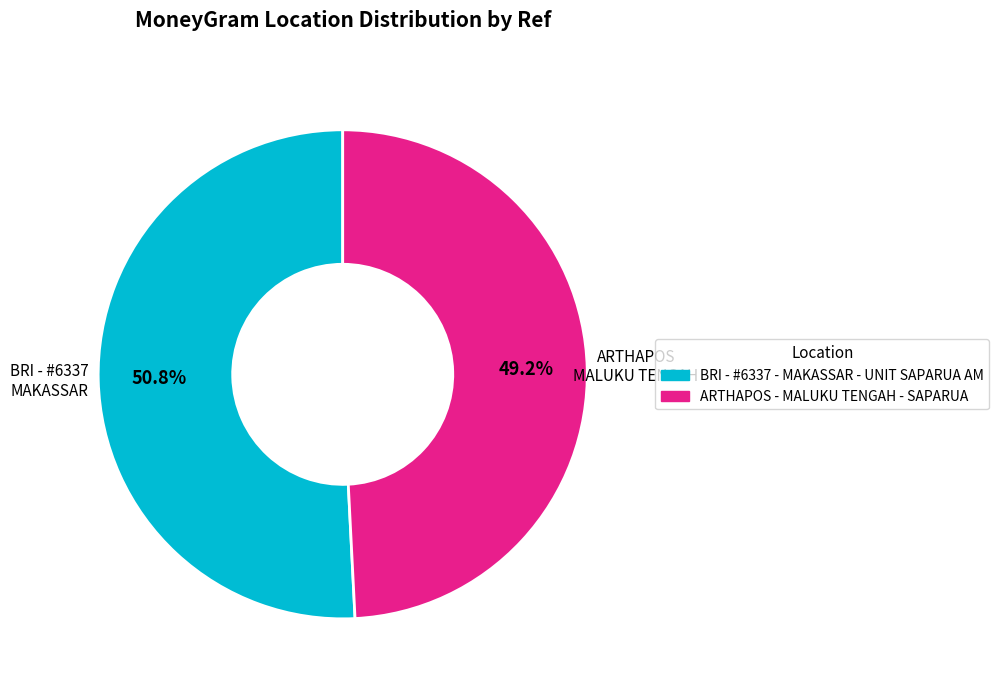

The BRI - #6337 - MAKASSAR - UNIT SAPARUA AM slice represents 40% of the pie. True or false?

False